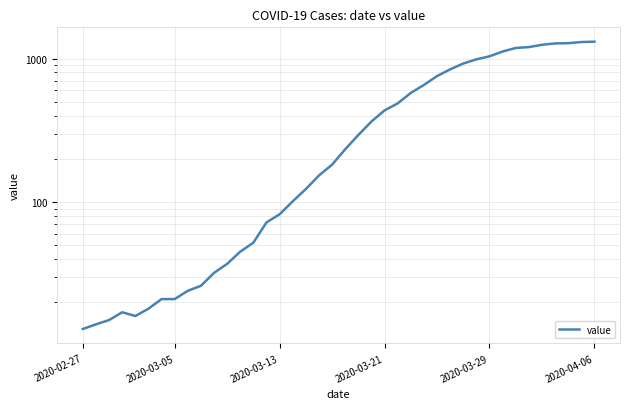

What is the sum of the values at 32 and 24?

1608